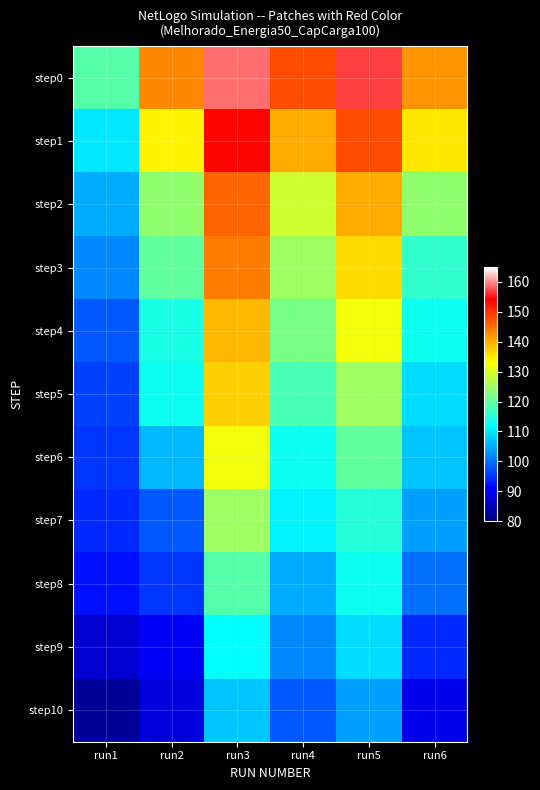

Reading left to right, what are all the values shown in this chart?

step0: run1=119	run2=143	run3=159	run4=148	run5=157	run6=142
step1: run1=110	run2=134	run3=154	run4=140	run5=148	run6=135
step2: run1=105	run2=124	run3=146	run4=129	run5=140	run6=124
step3: run1=102	run2=120	run3=144	run4=125	run5=136	run6=116
step4: run1=98	run2=114	run3=139	run4=122	run5=132	run6=113
step5: run1=96	run2=113	run3=137	run4=118	run5=125	run6=109
step6: run1=95	run2=106	run3=132	run4=113	run5=120	run6=107
step7: run1=94	run2=98	run3=125	run4=111	run5=115	run6=104
step8: run1=92	run2=95	run3=119	run4=105	run5=113	run6=100
step9: run1=87	run2=90	run3=112	run4=102	run5=109	run6=94
step10: run1=82	run2=88	run3=107	run4=98	run5=104	run6=89